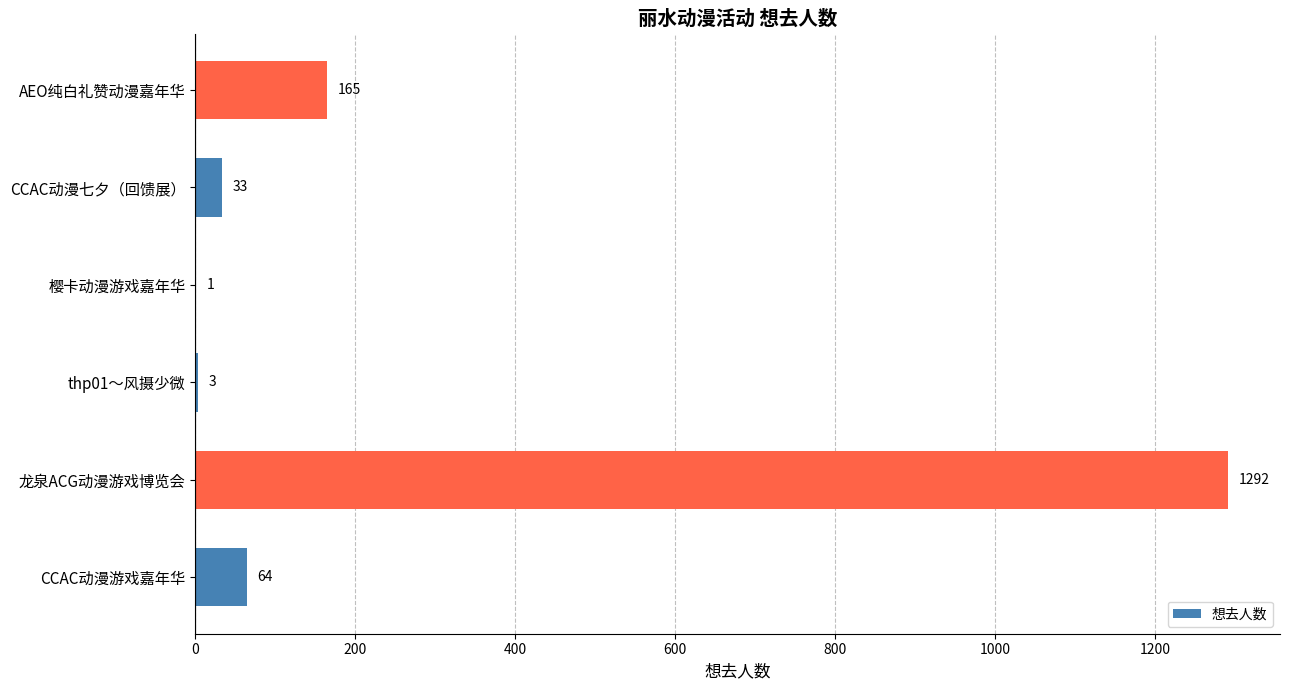

True or false: the data shows 165 at AEO纯白礼赞动漫嘉年华.

True